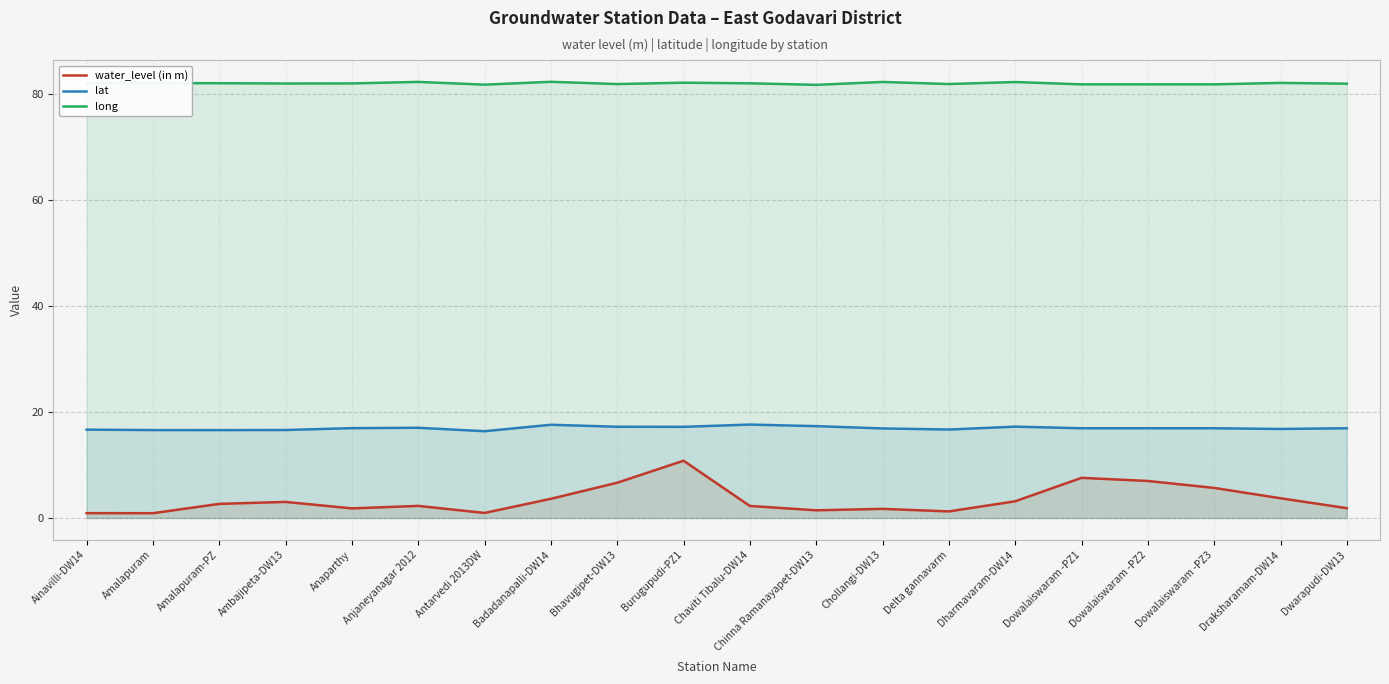

True or false: water_level (in m) and lat cross at least once.

False